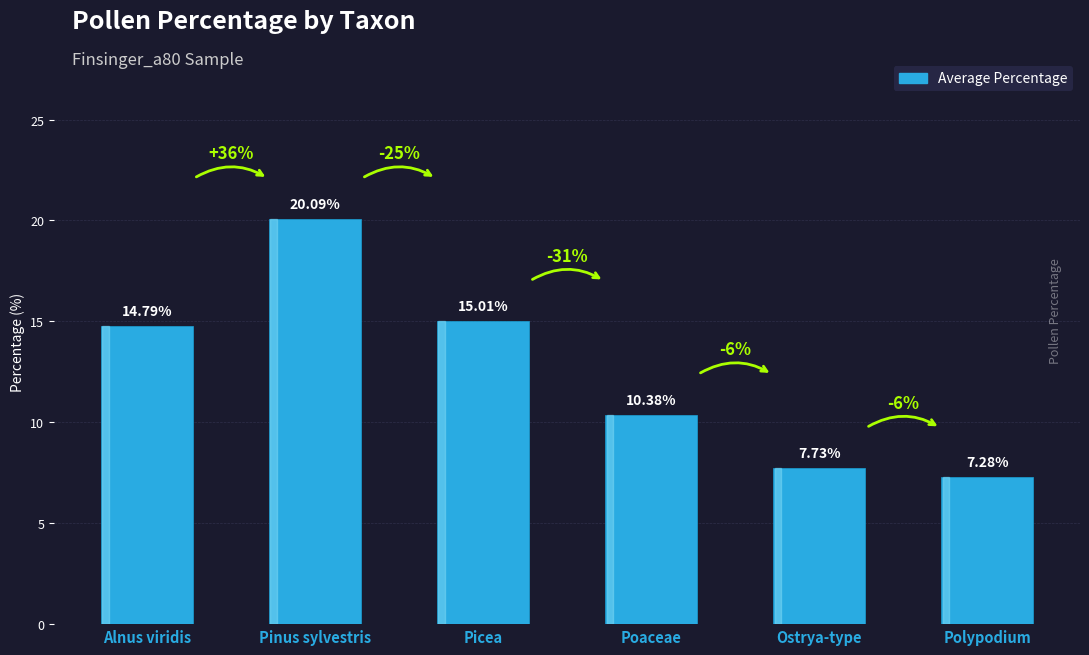

Reading right to left, list all the values displayed in this chart.

7.3	7.7	10.4	15.0	20.1	14.8